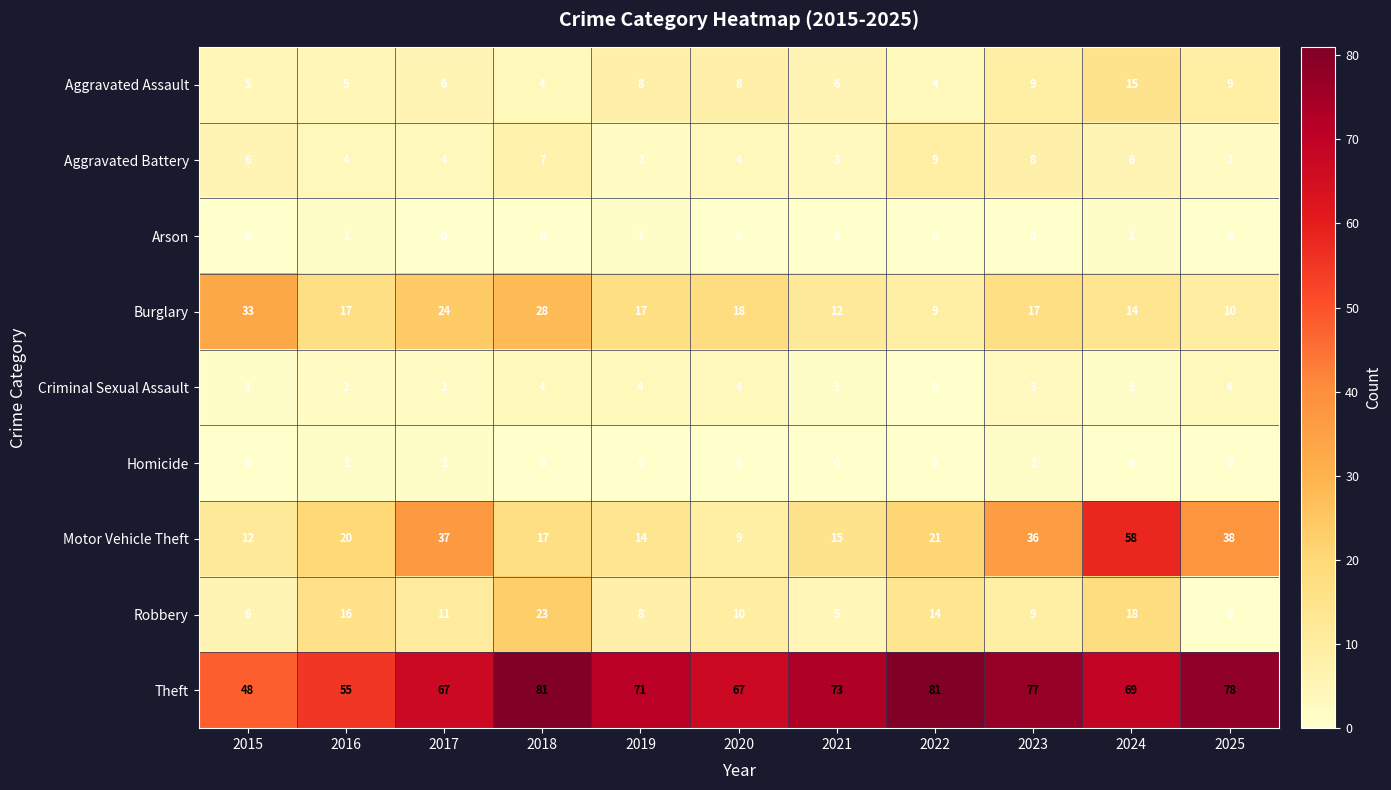

What is the difference between the Motor Vehicle Theft values at 2023 and 2016?

16